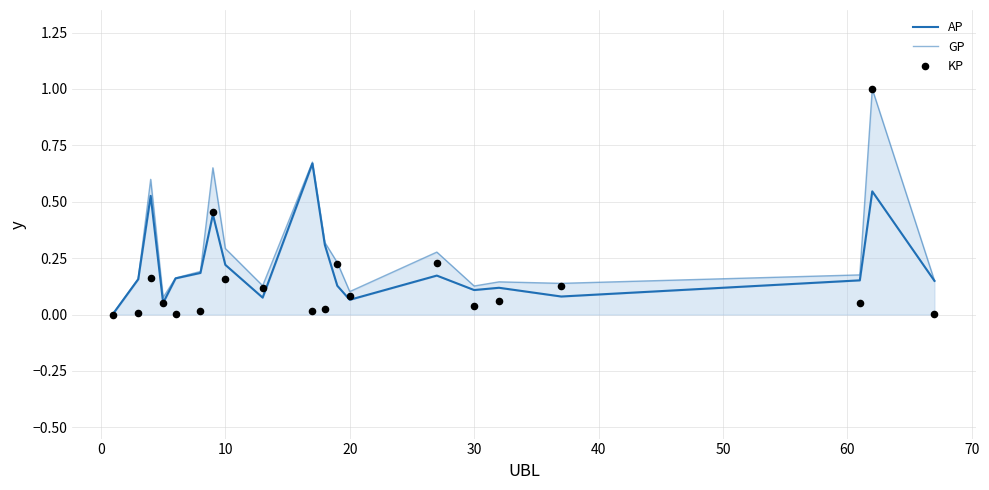

Which series has the largest Y range (max minus min)?

KP